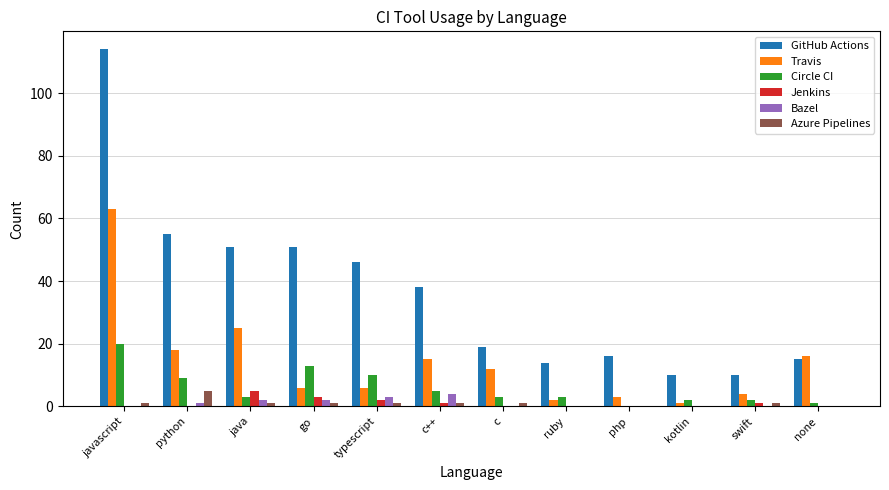

Does the chart contain stacked bars?

No